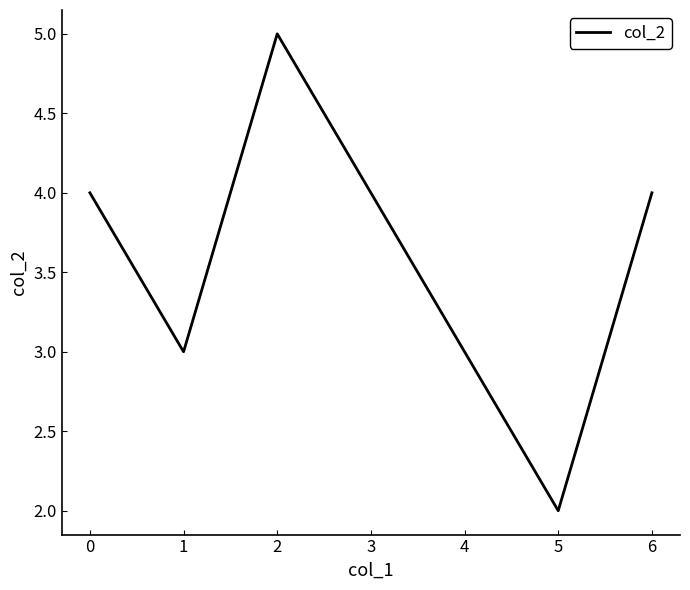

What value does the data have at 6?

4